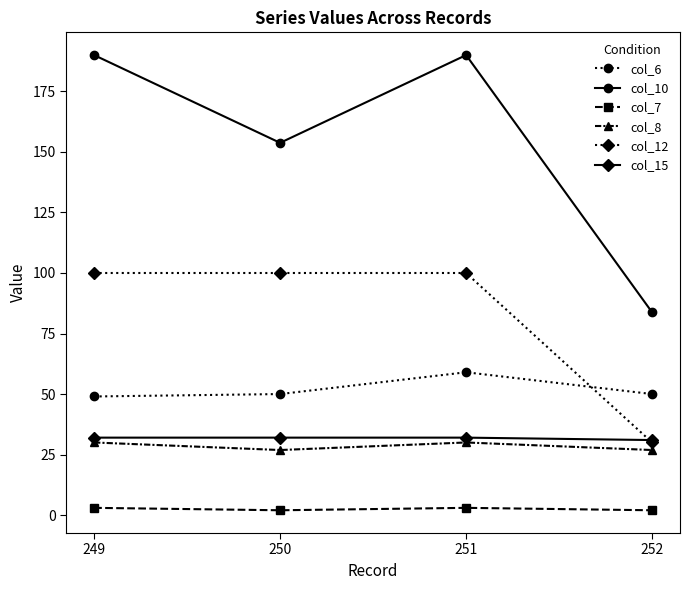

True or false: col_10 and col_7 cross at least once.

False